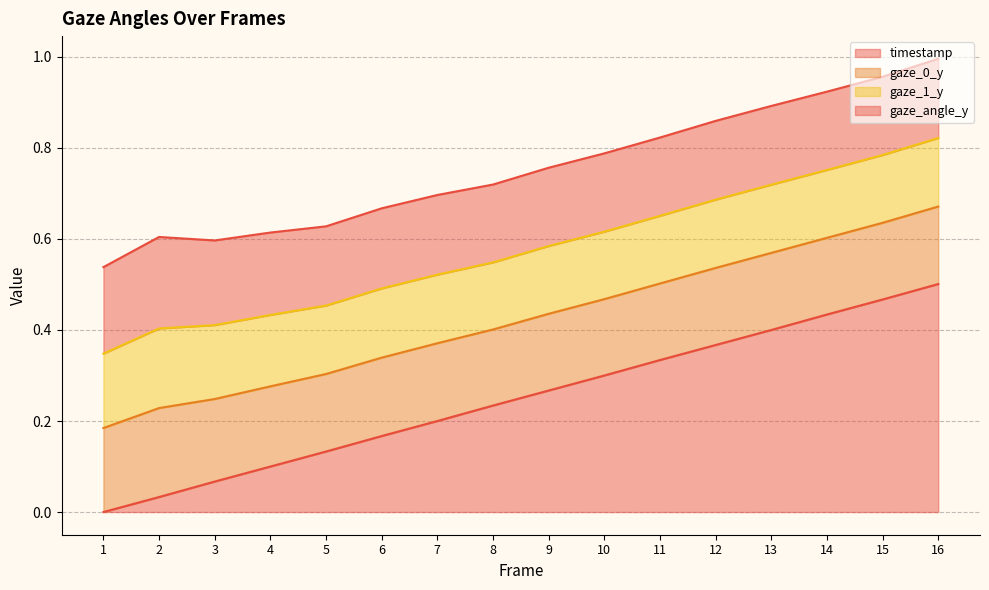

The value of gaze_1_y at 1 is 0.0. True or false?

False